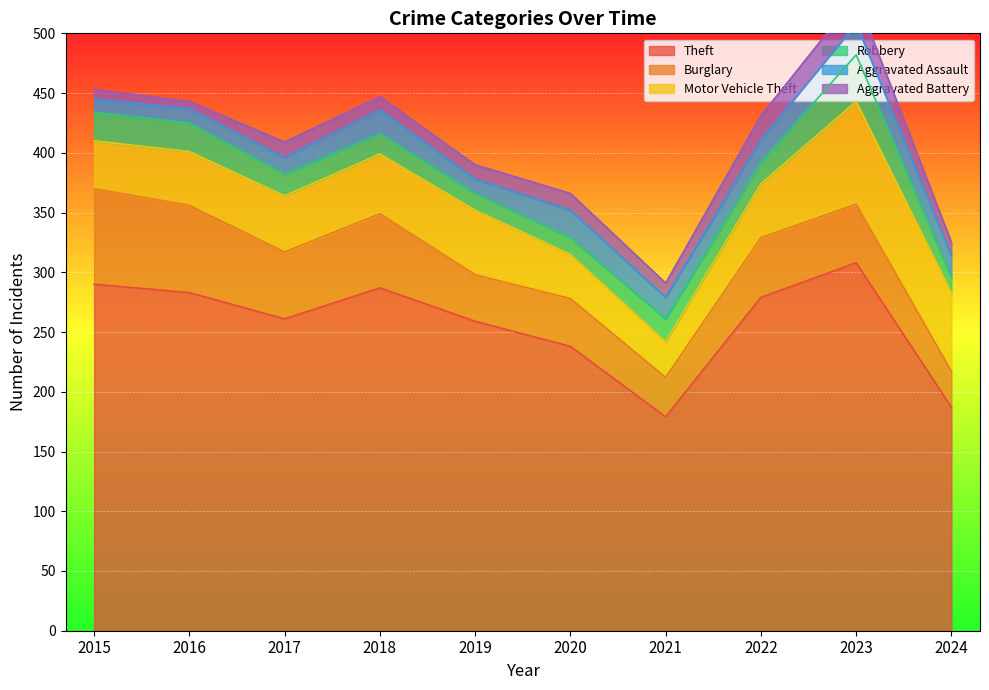

What is the value of the Burglary point at the 4th from the left?

62